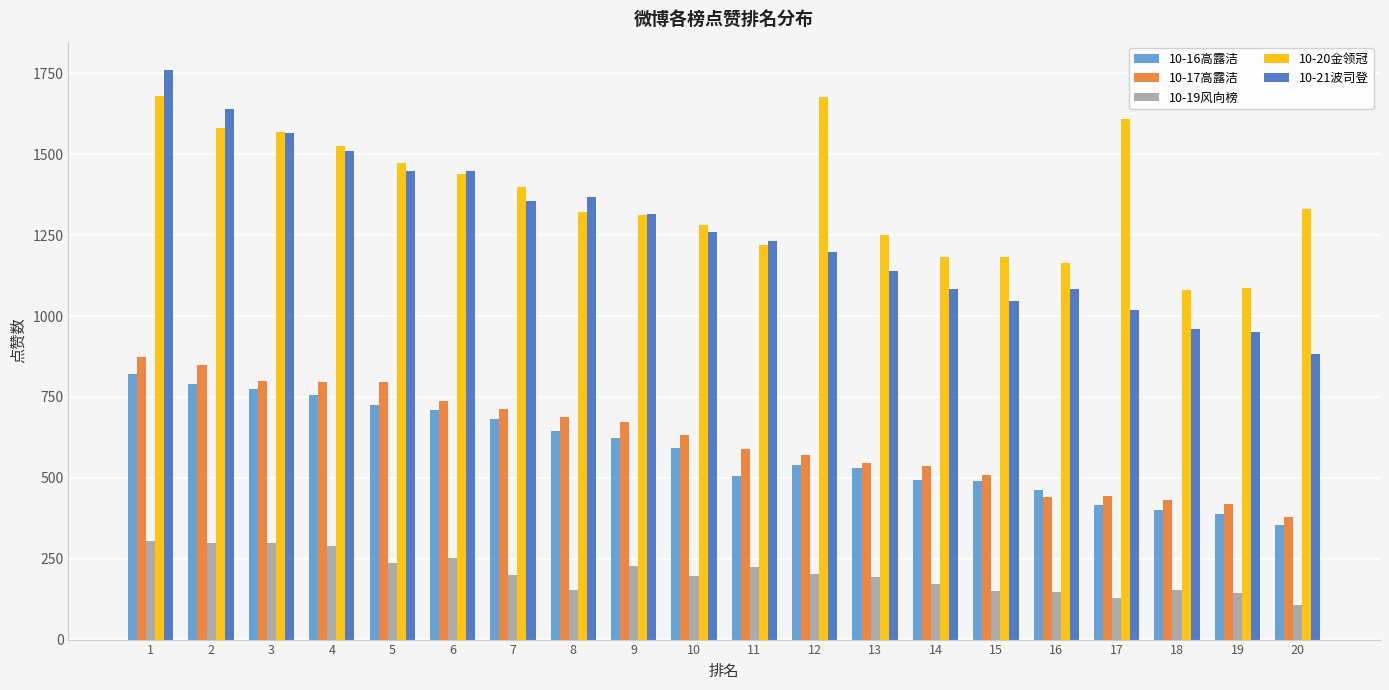

What is the approximate value of 10-20金领冠 at 2?

1582